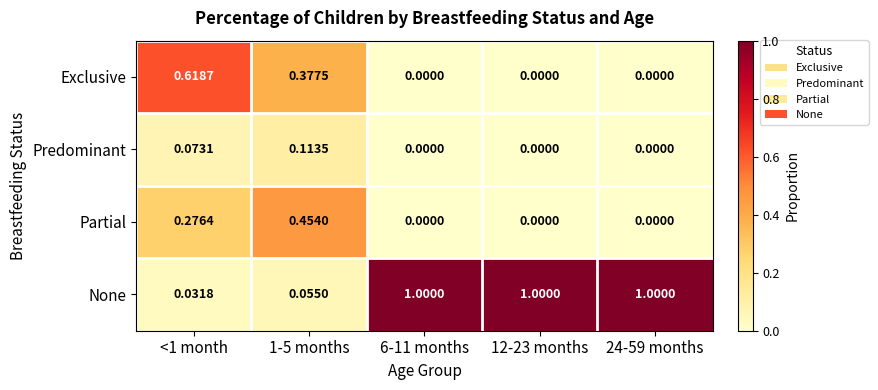

Is the value of Exclusive at 24-59 months greater than the value of None at 6-11 months?

No